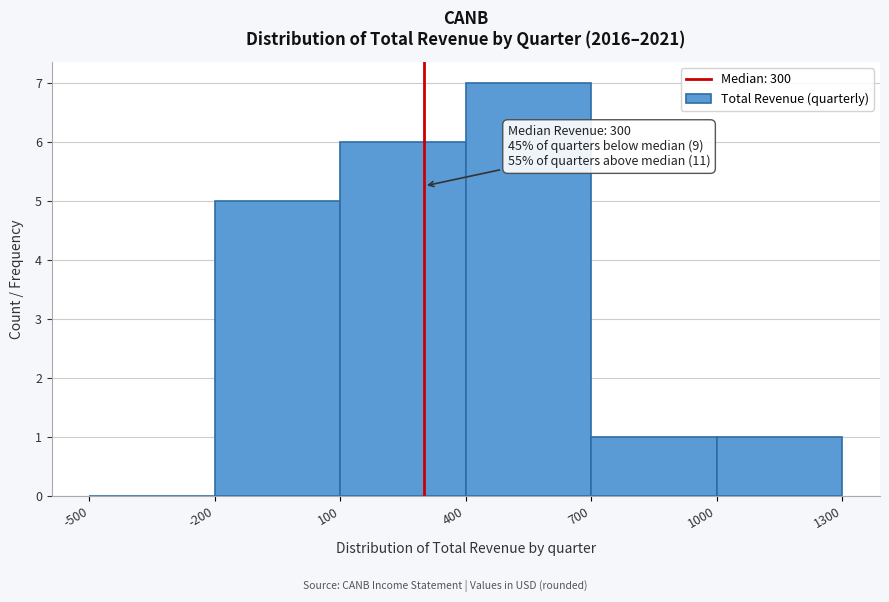

Over which range of the x-axis is the bar tallest?

400 to 700